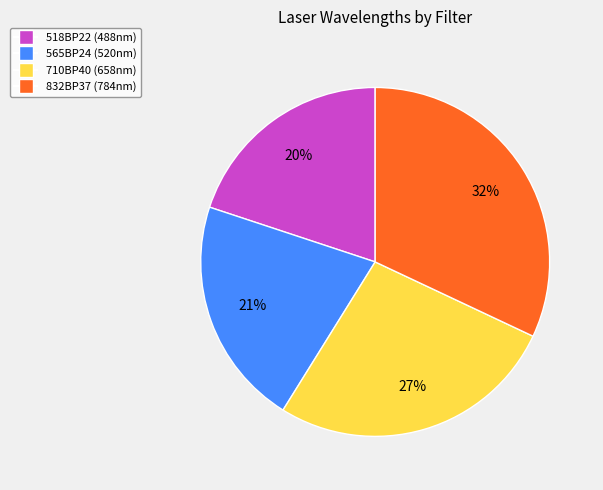

Which slice is the largest?

832BP37